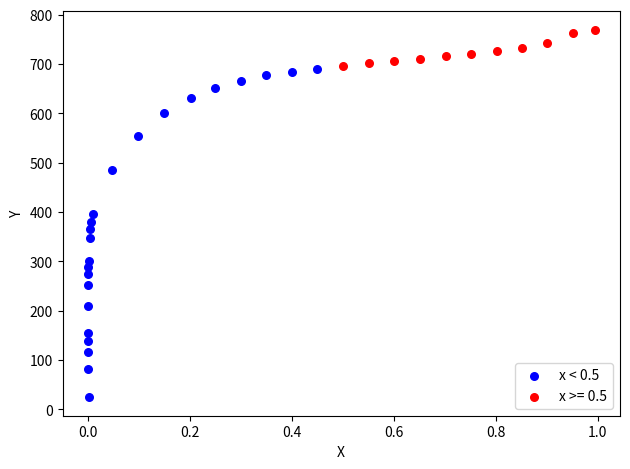

Which series has the largest Y range (max minus min)?

x < 0.5